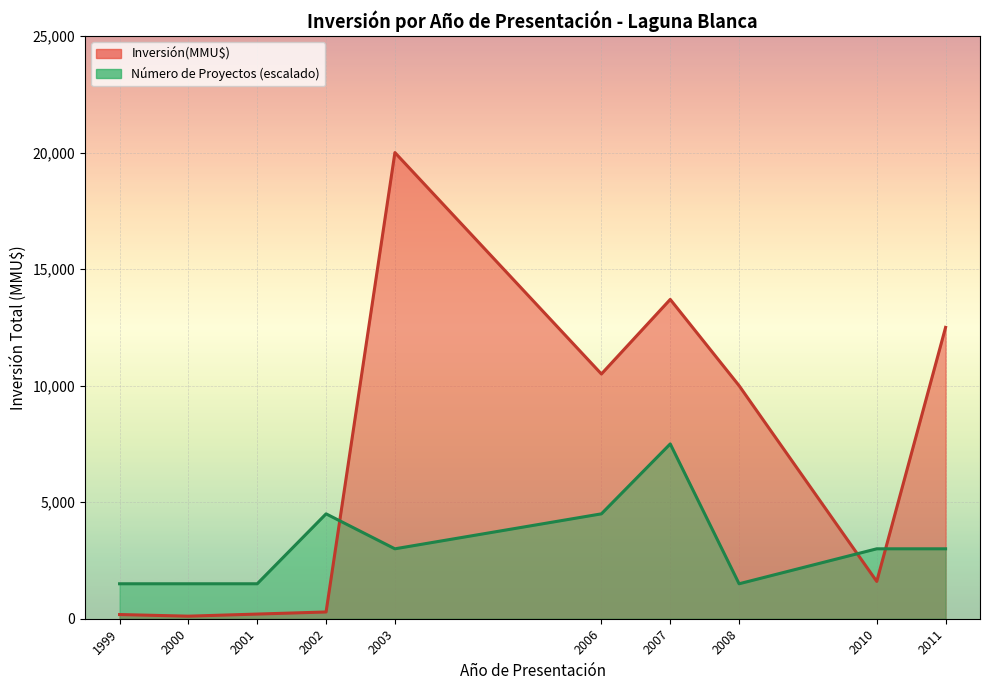

Between 2007 and 2007, which is larger?

2007